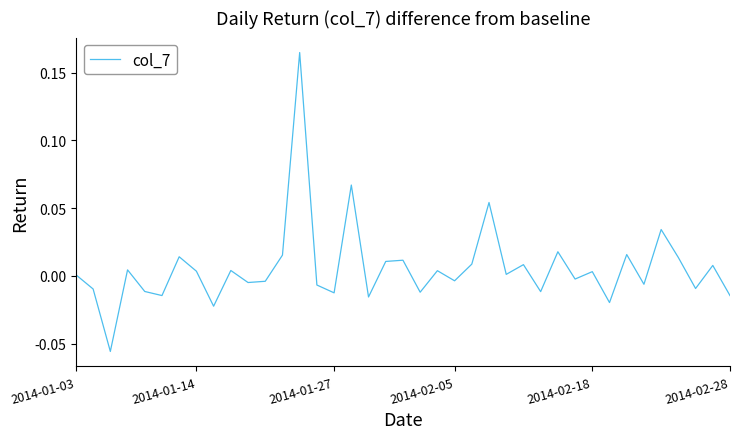

Is this an area chart (filled region under the line)?

No